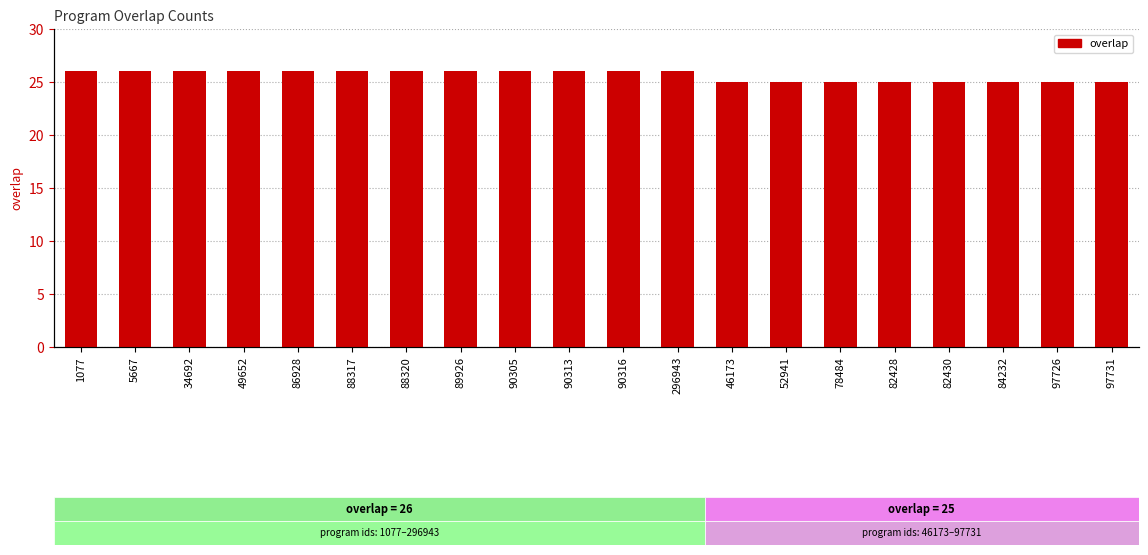

List the labels in order of value, smallest first.

46173, 52941, 78484, 82428, 82430, 84232, 97726, 97731, 1077, 5667, 34692, 49652, 86928, 88317, 88320, 89926, 90305, 90313, 90316, 296943